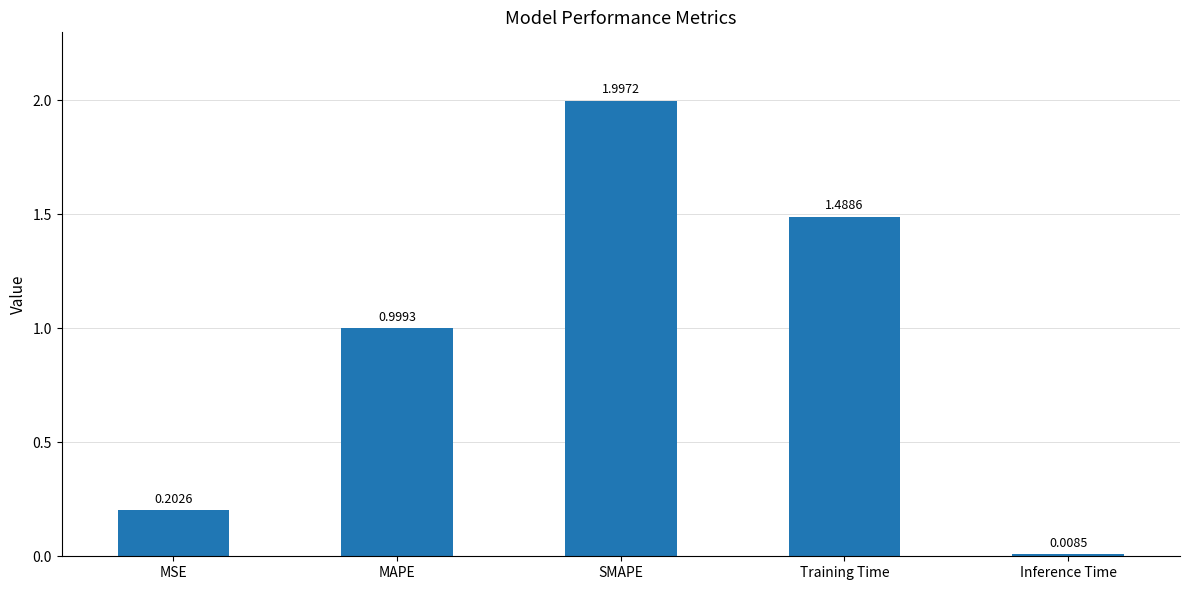

Does the chart contain stacked bars?

No